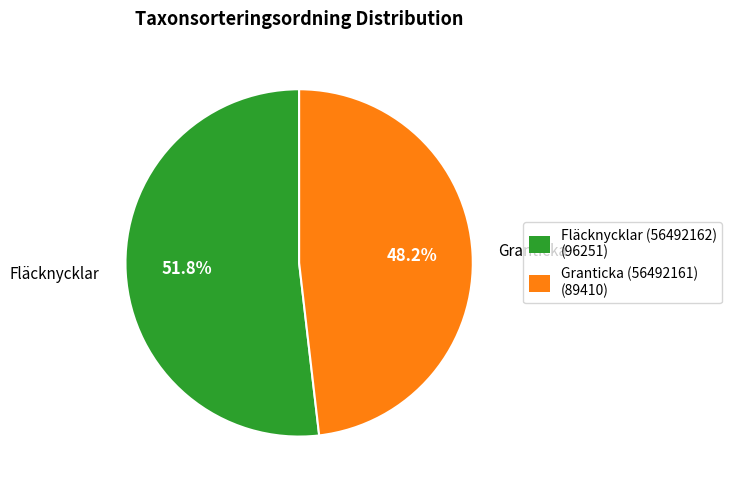

Which has a higher value, Granticka (56492161) or Fläcknycklar (56492162)?

Fläcknycklar (56492162)